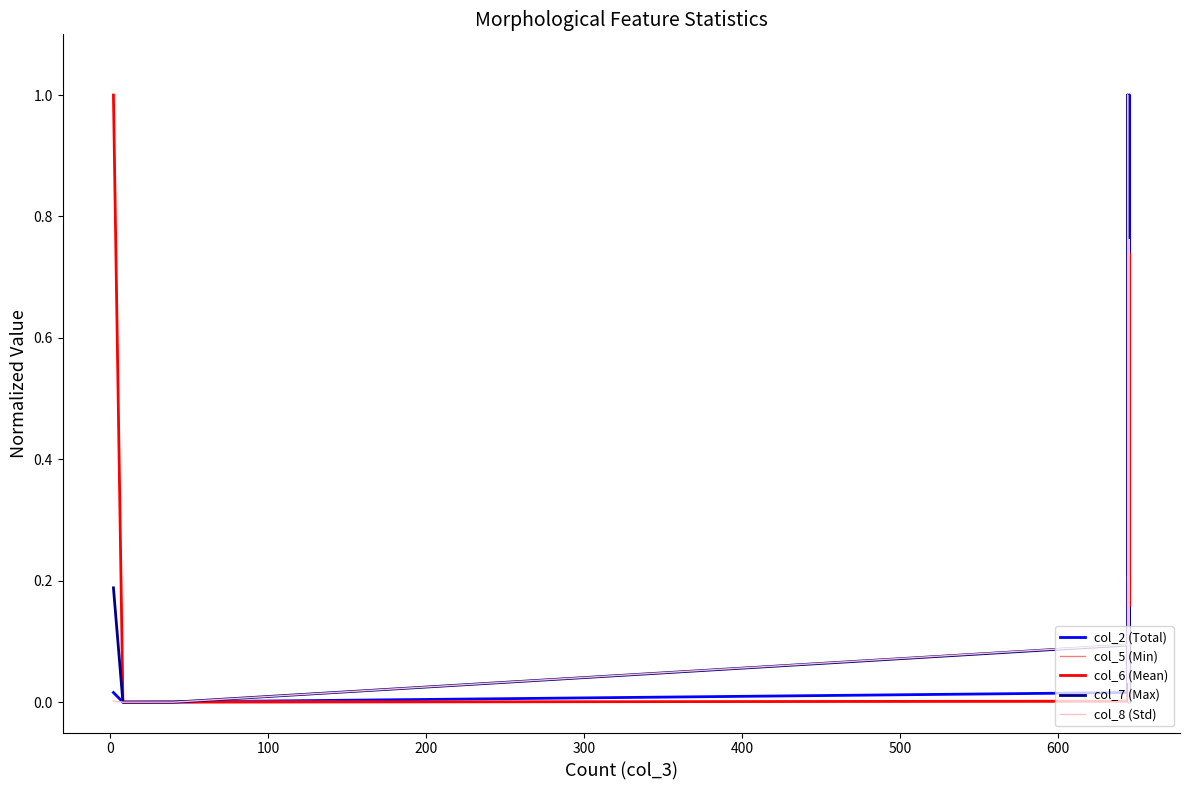

Which series has the largest total across all categories?

col_6 (Mean)